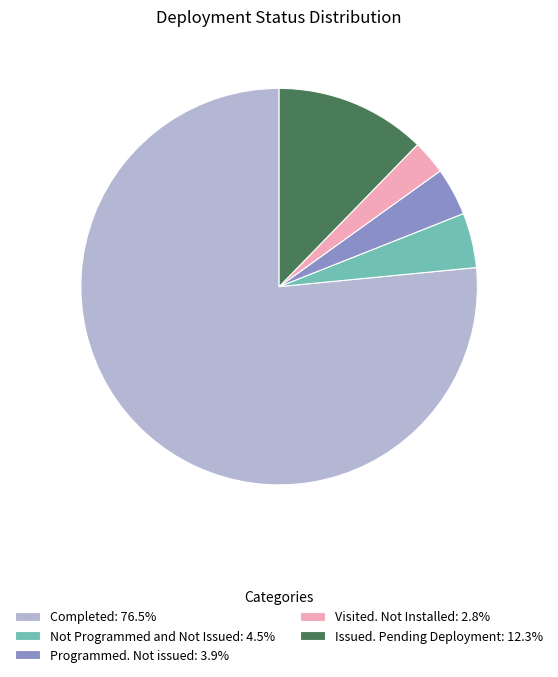

Combined, do Issued. Pending Deployment and Completed account for over 50%?

Yes